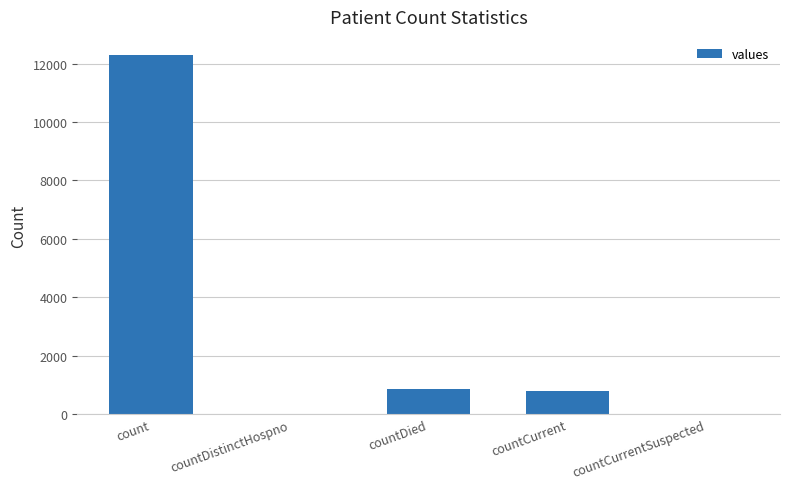

Where does the data first go above 792?

count